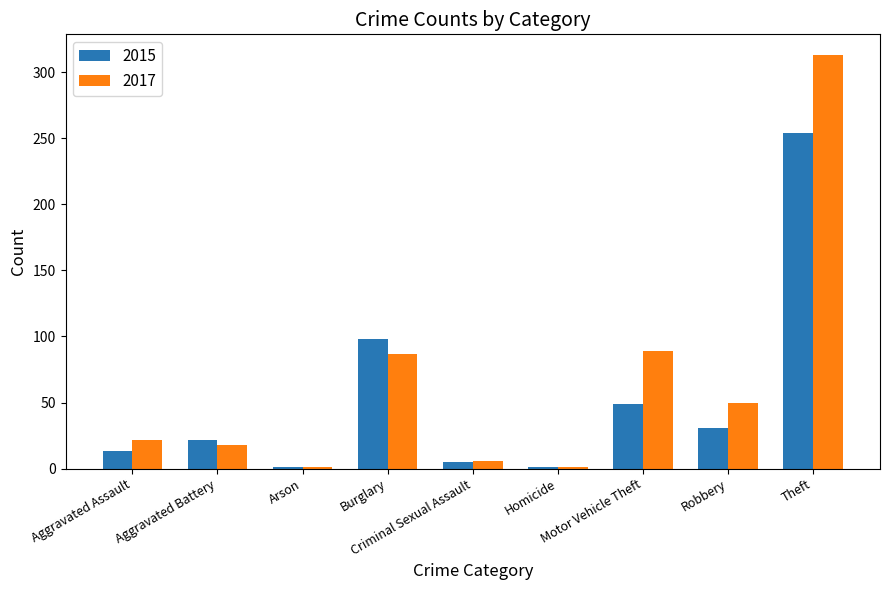

How many bars are there in total?

18